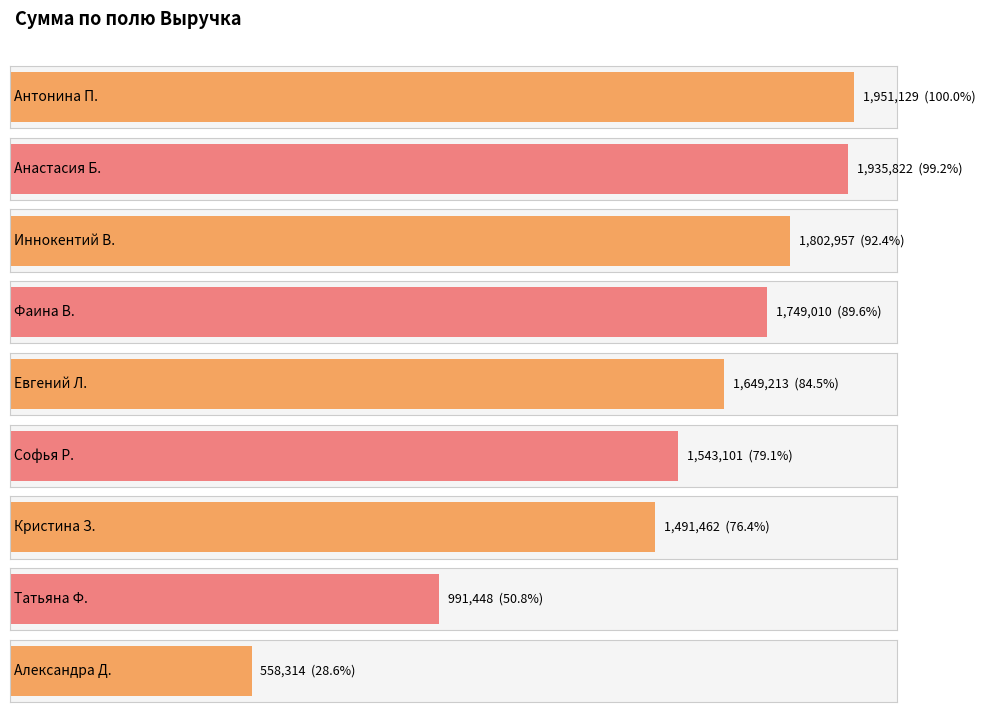

How many data points are less than 1649213?

4